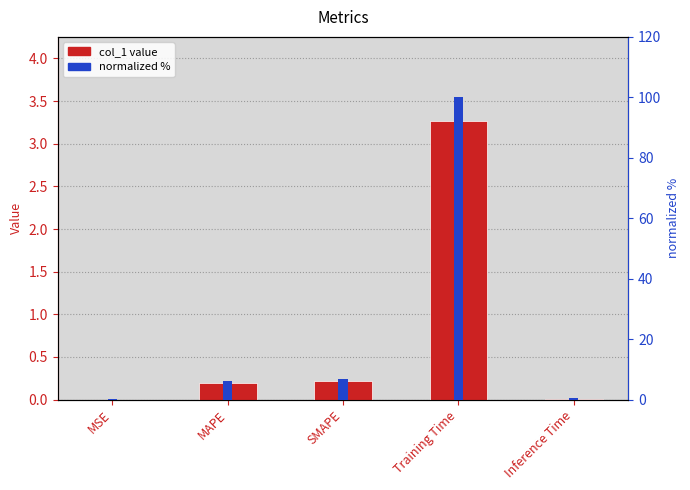

Does the chart contain any negative values?

No